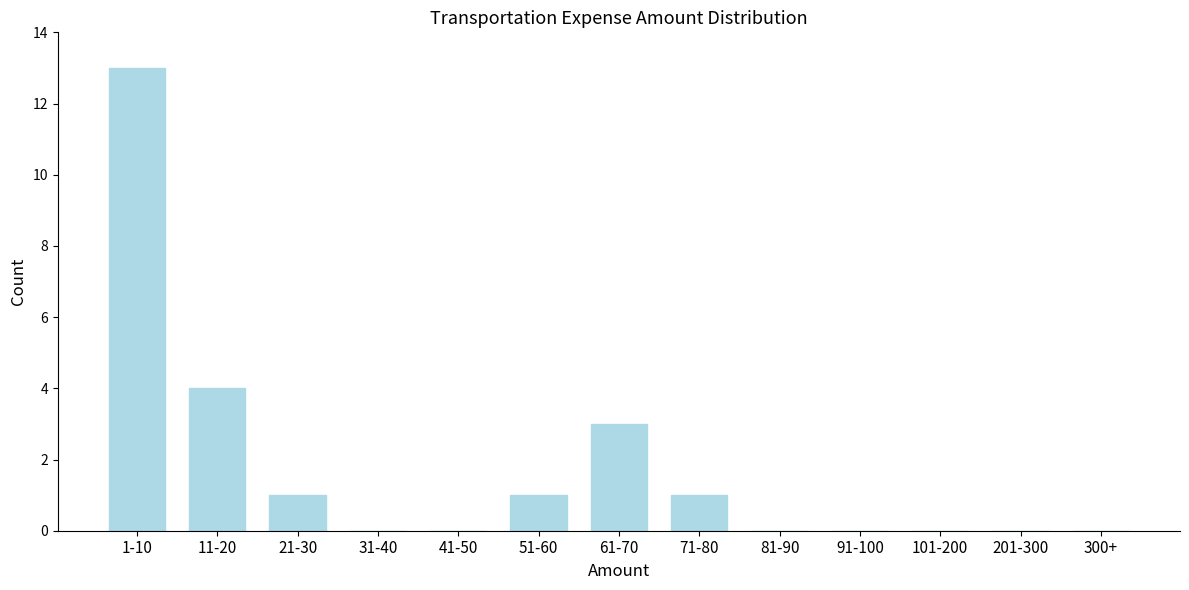

Reading left to right, transcribe all the data shown in this chart.

1-10=13	11-20=4	21-30=1	31-40=0	41-50=0	51-60=1	61-70=3	71-80=1	81-90=0	91-100=0	101-200=0	201-300=0	300+=0